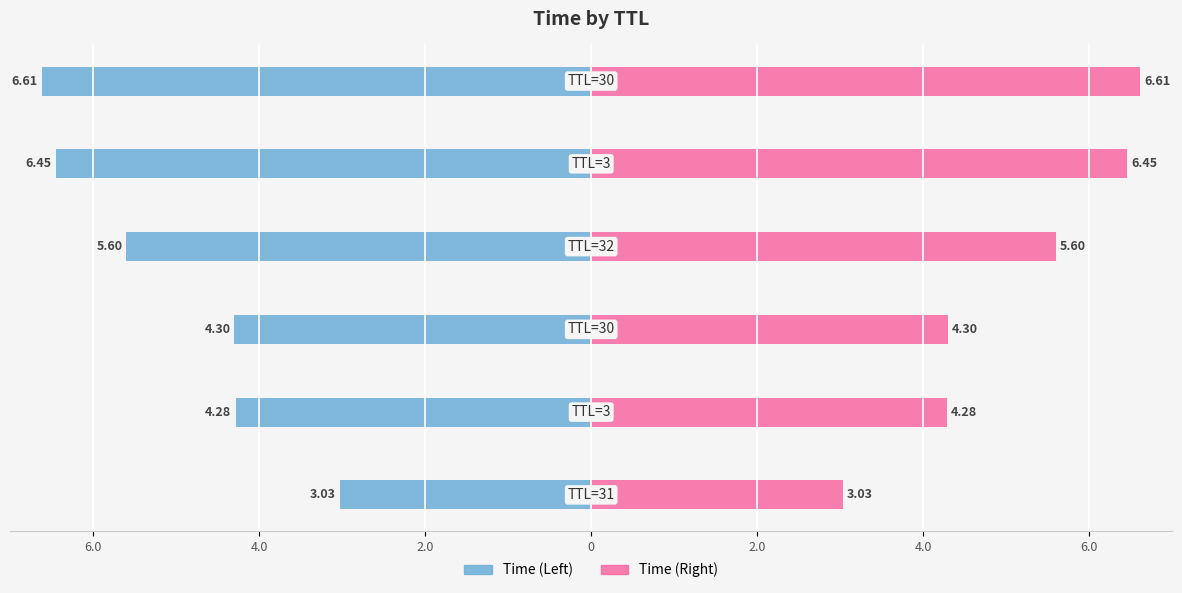

What are all the series names shown in the legend?

Time (Left), Time (Right)